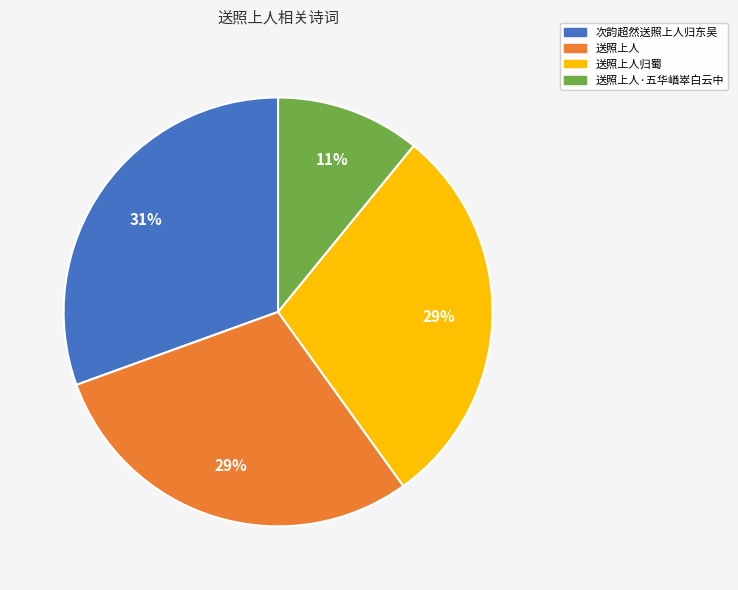

What percentage is the 送照上人归蜀 slice, to the nearest percent?

29%